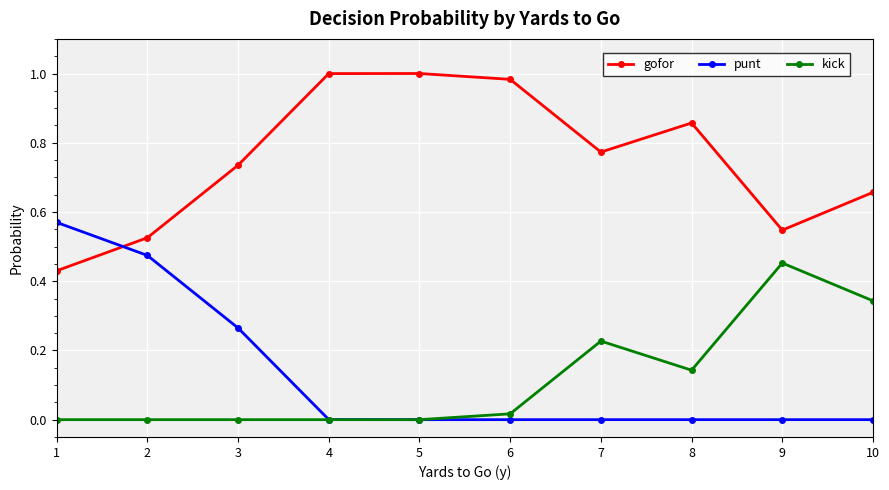

Where is gofor nearest to the value 0?

1